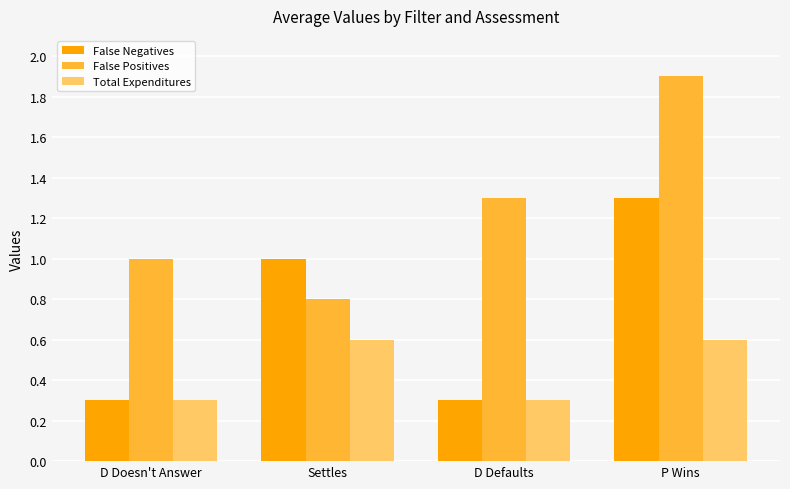

The value of Total Expenditures at D Defaults is 0.2. True or false?

False